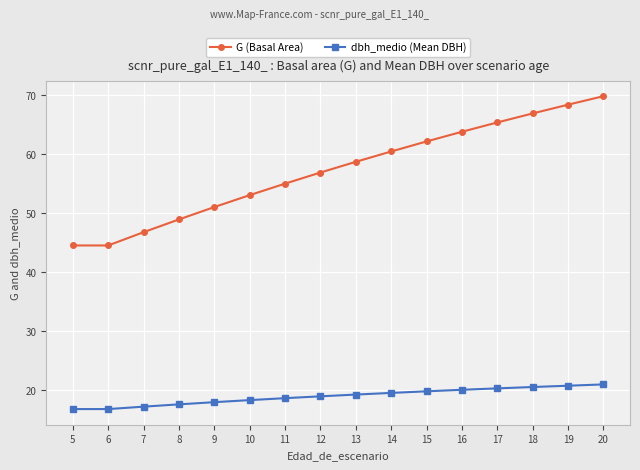

What is the minimum value shown in the chart?

16.8